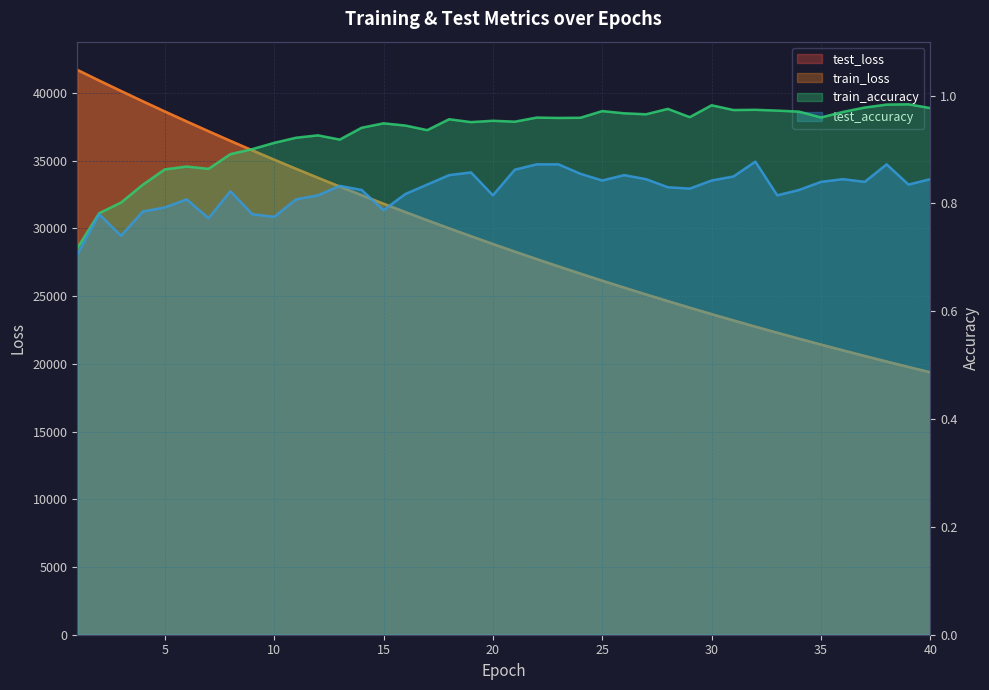

At 30, list the series in order from largest to smallest.

test_loss, train_loss, train_accuracy, test_accuracy